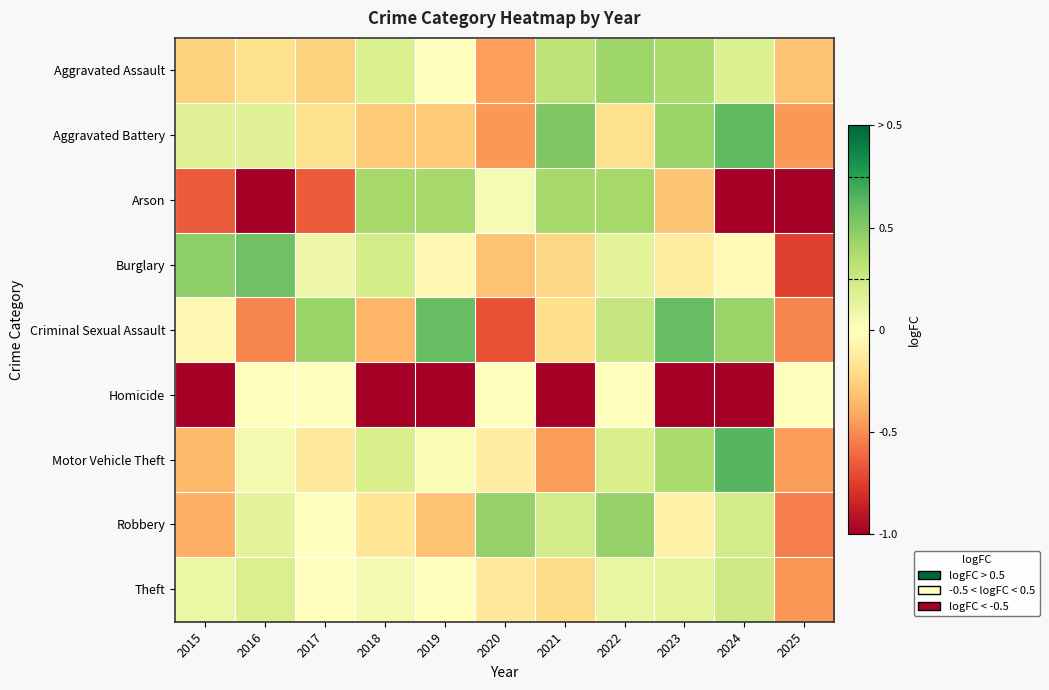

At which category does the chart reach its peak across all series?

2024